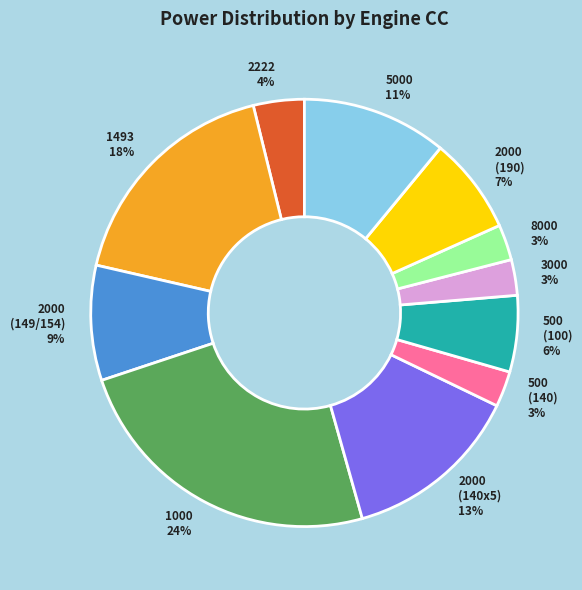

The 1493 slice represents 32% of the pie. True or false?

False